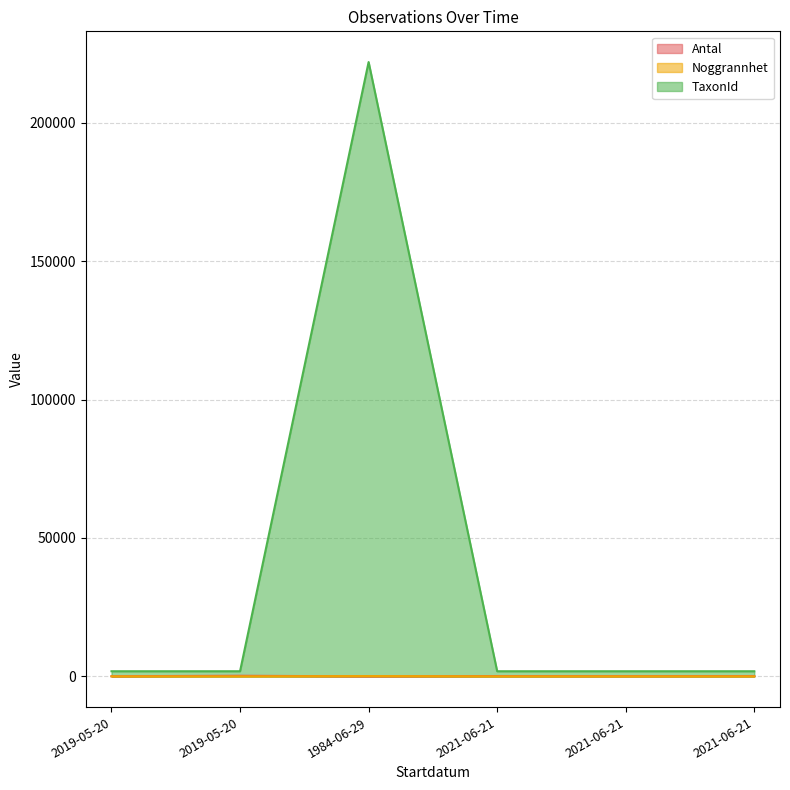

Reading left to right, what are all the values shown in this chart?

Antal: 2019-05-20=52	2019-05-20=224	1984-06-29=0	2021-06-21=122	2021-06-21=92	2021-06-21=122
Noggrannhet: 2019-05-20=10	2019-05-20=10	1984-06-29=100	2021-06-21=10	2021-06-21=10	2021-06-21=10
TaxonId: 2019-05-20=1853	2019-05-20=1853	1984-06-29=221946	2021-06-21=1853	2021-06-21=1853	2021-06-21=1853